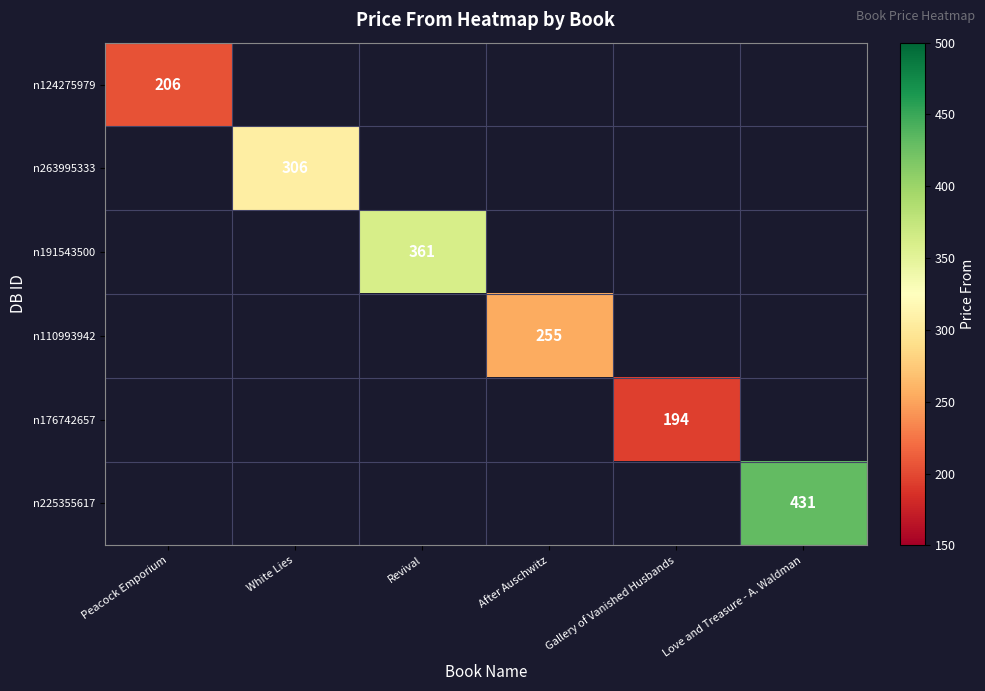

Between Peacock Emporium and Love and Treasure - A. Waldman, which is larger?

Love and Treasure - A. Waldman